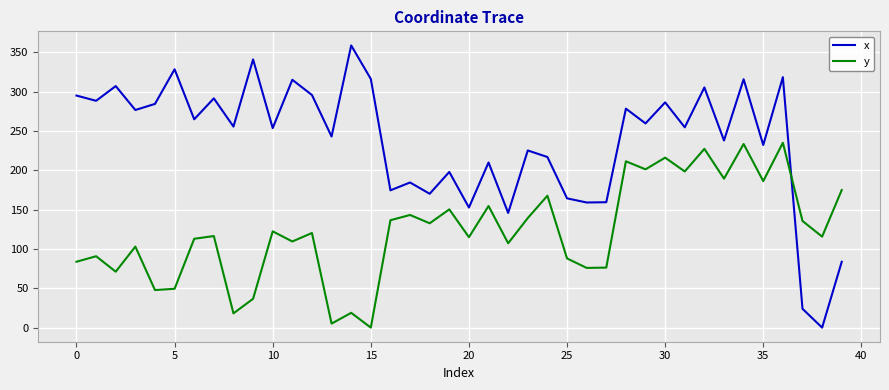

List the series in order of their overall mean, lowest first.

y, x